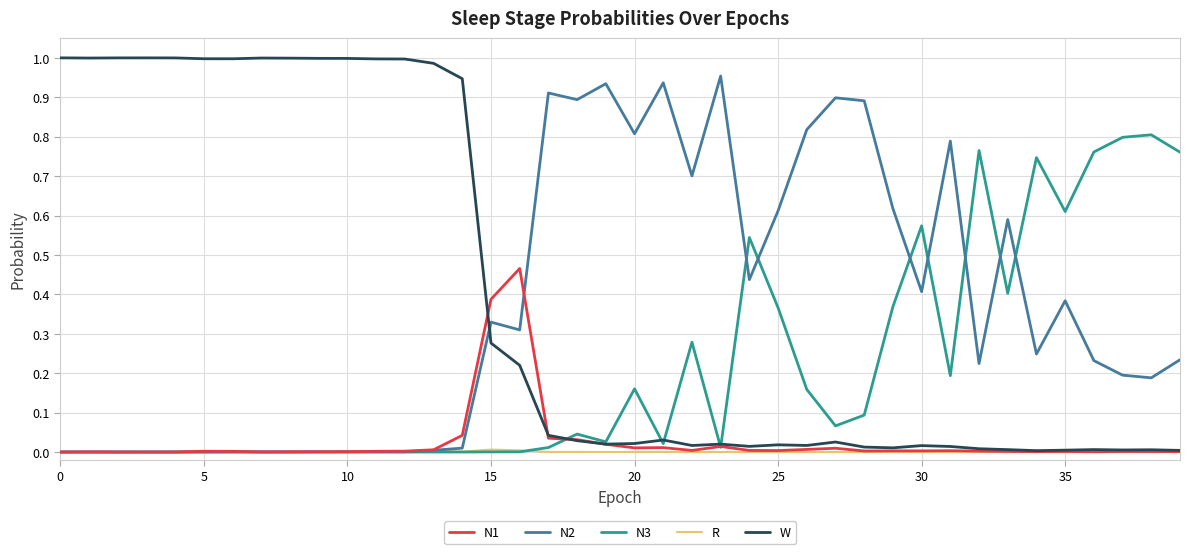

List the series in order of their peak value, highest first.

W, N2, N3, N1, R